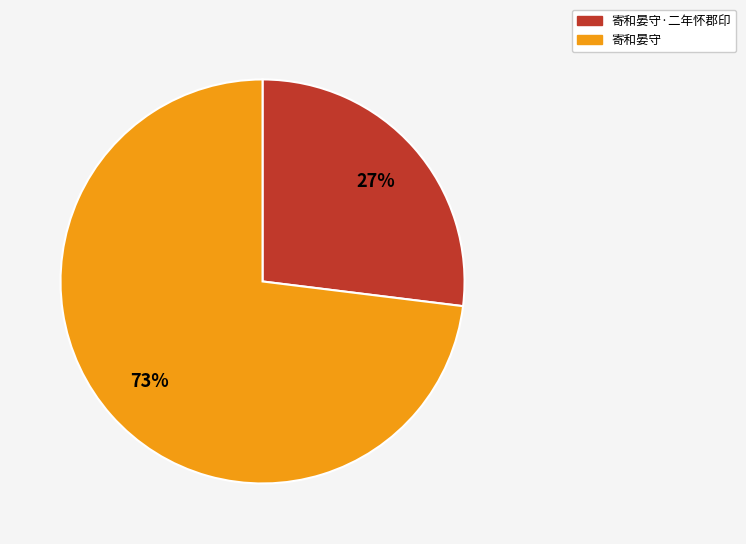

To the nearest percent, what percentage of the pie is 寄和晏守?

73%